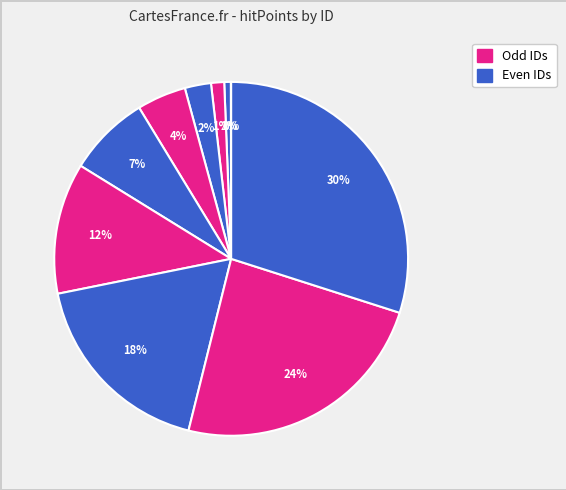

Count the number of slices in the pie.

10